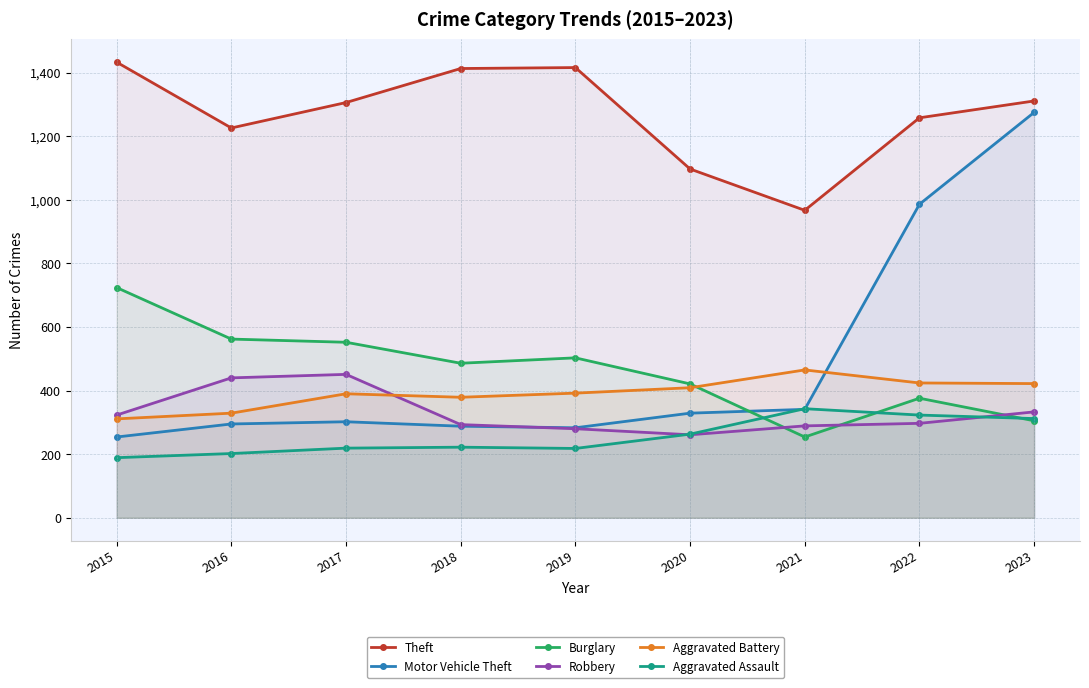

How many interior local valleys does the Motor Vehicle Theft series have?

1